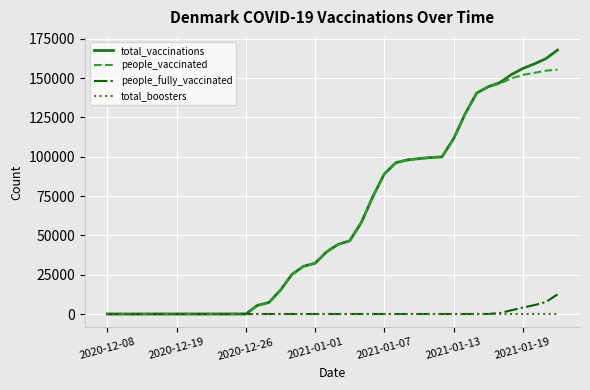

List the series in order of their peak value, lowest first.

total_boosters, people_fully_vaccinated, people_vaccinated, total_vaccinations